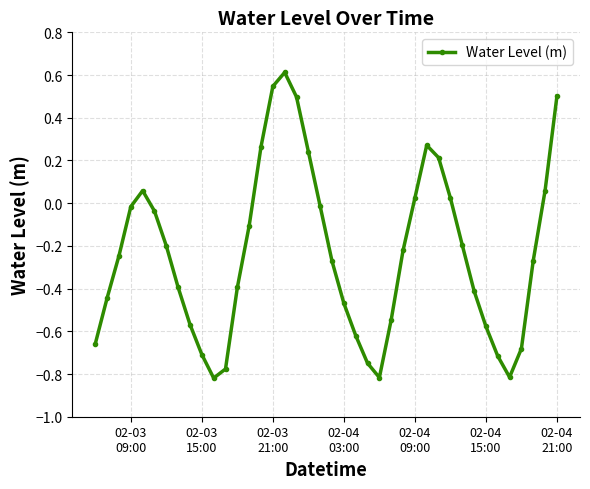

What is the difference between the second highest and second lowest values?

1.4